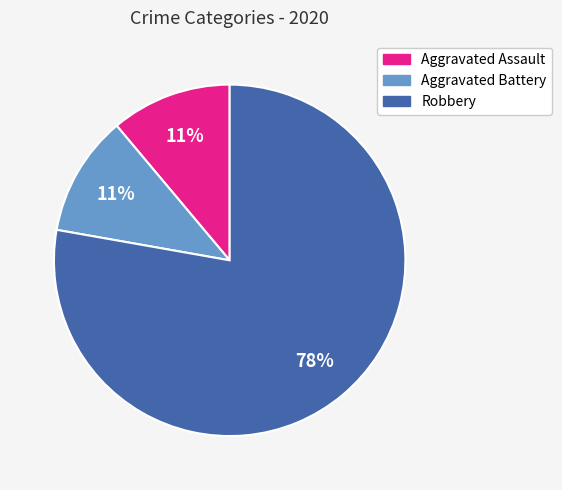

How many slices are in this pie chart?

3